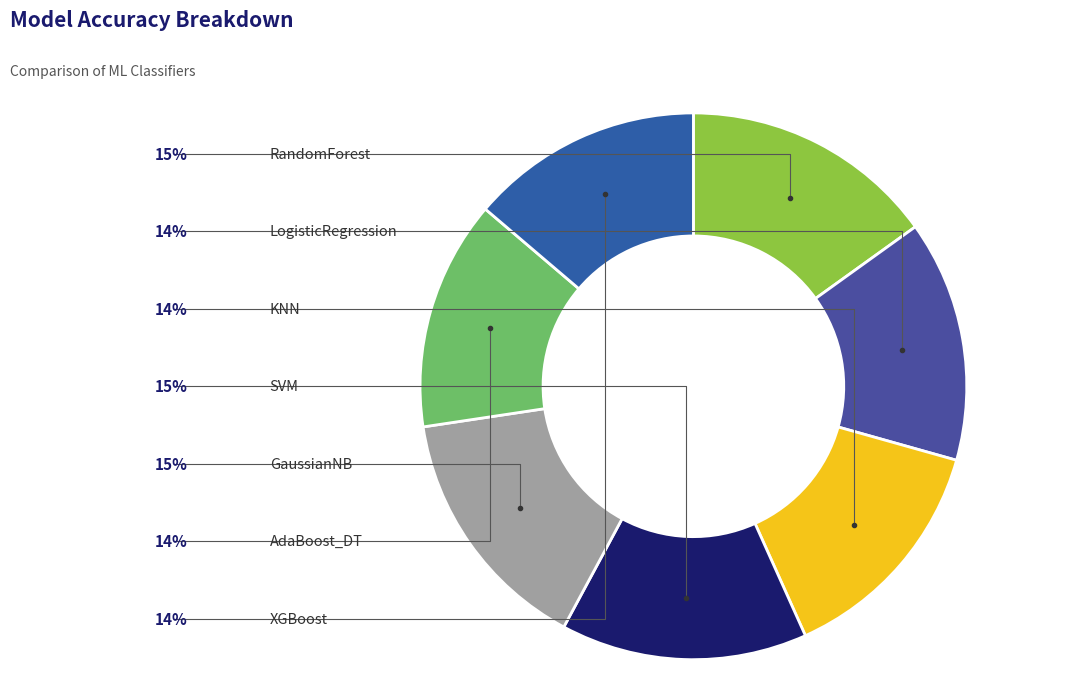

Count the number of slices in the pie.

7